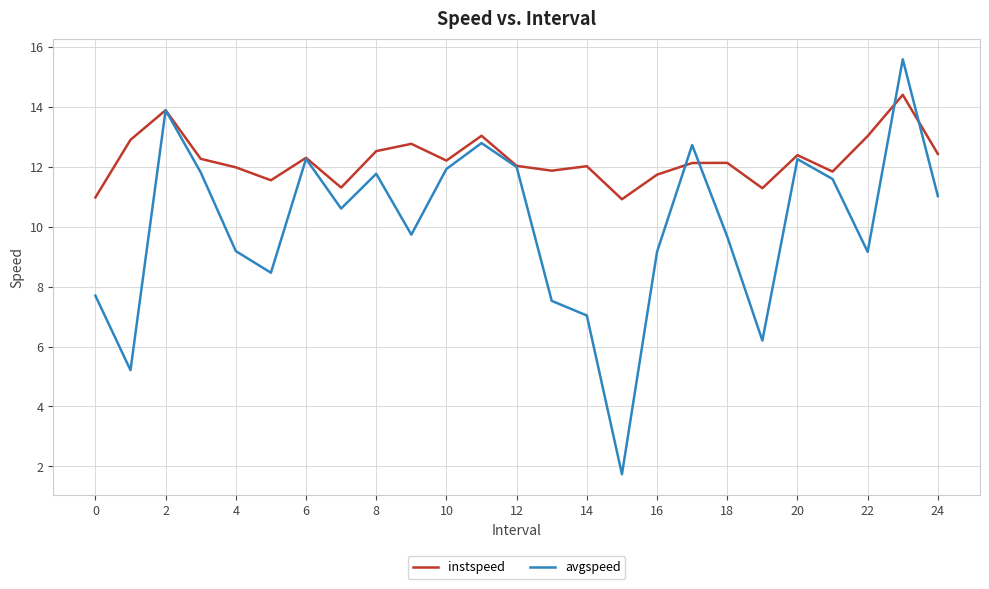

What is the highest value of the avgspeed series?

15.6